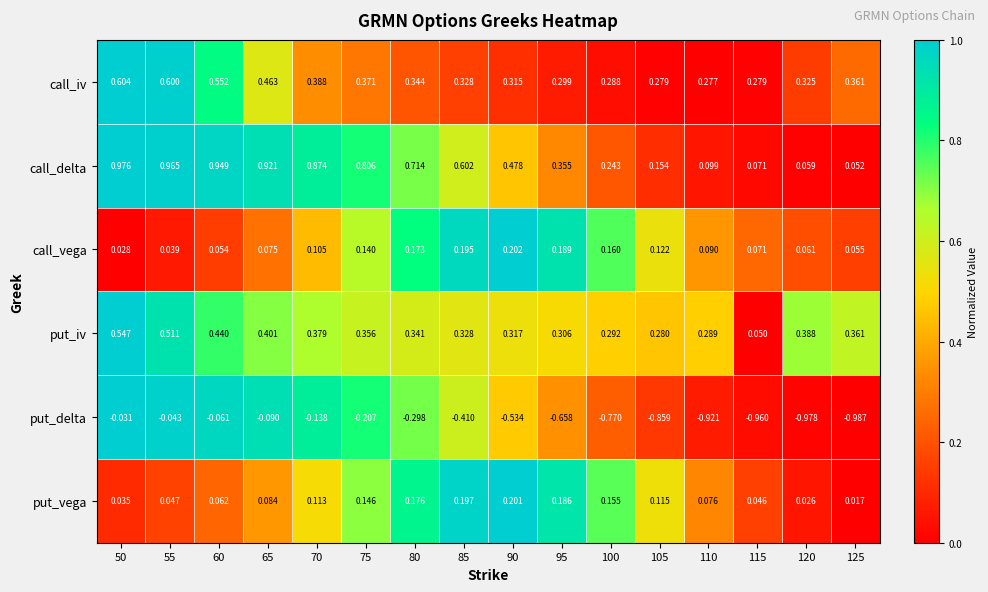

Which series changed the most between 70 and 100?

put_delta